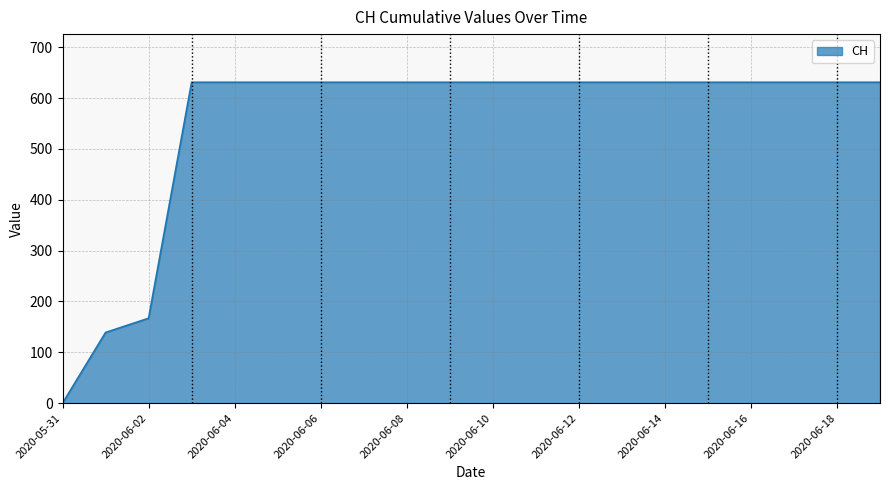

Does the chart display data point markers on the line(s)?

No